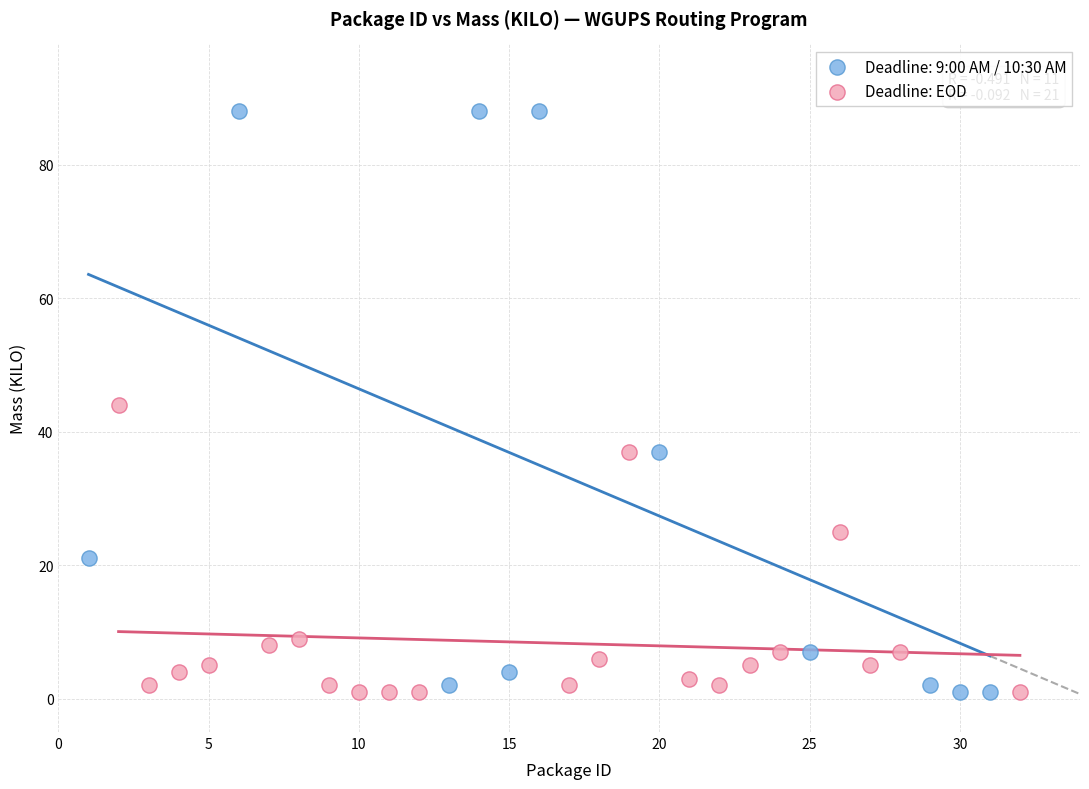

Which series has the largest Y range (max minus min)?

Deadline: 9:00 AM / 10:30 AM